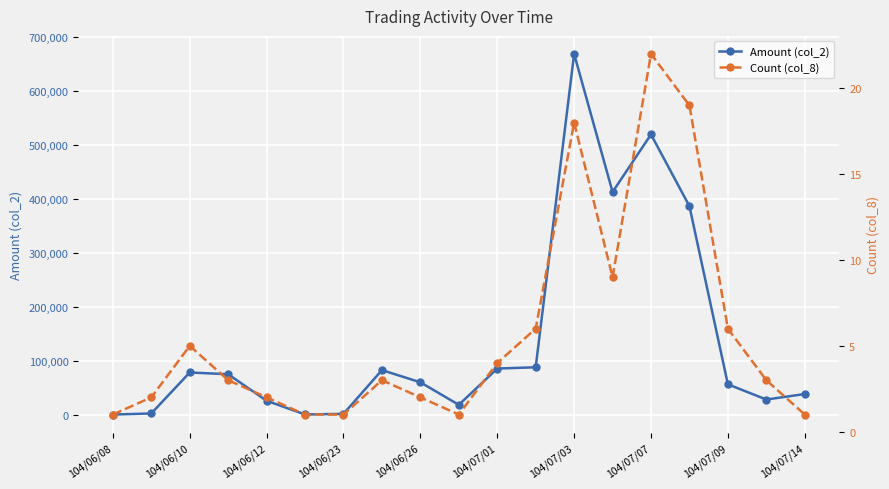

True or false: Amount (col_2) has more than 1 interior local peaks.

True